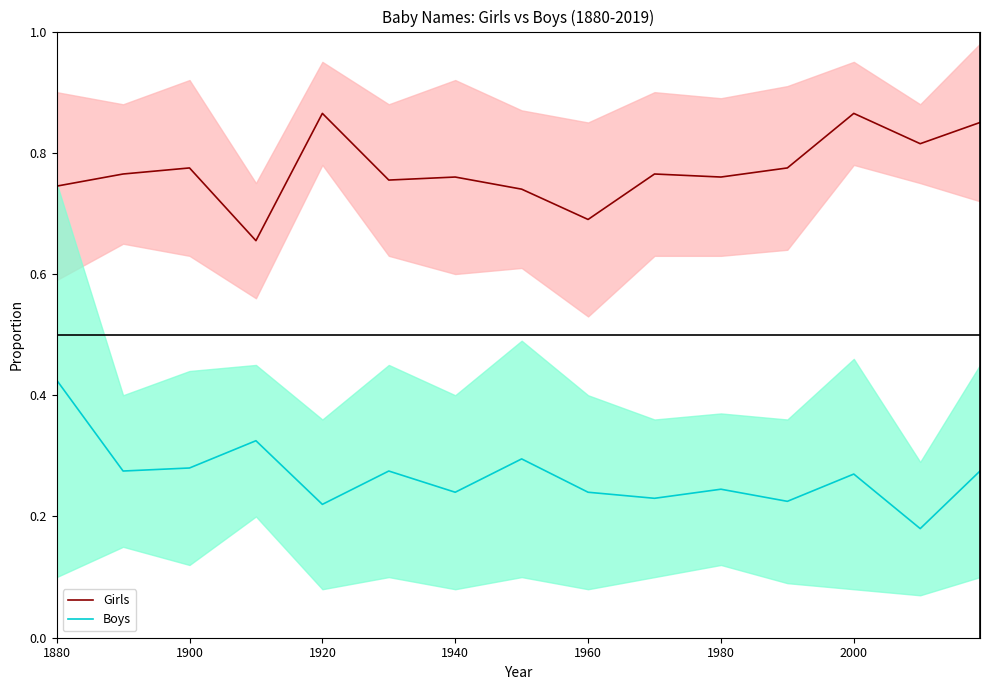

How many lines are shown in the chart?

2